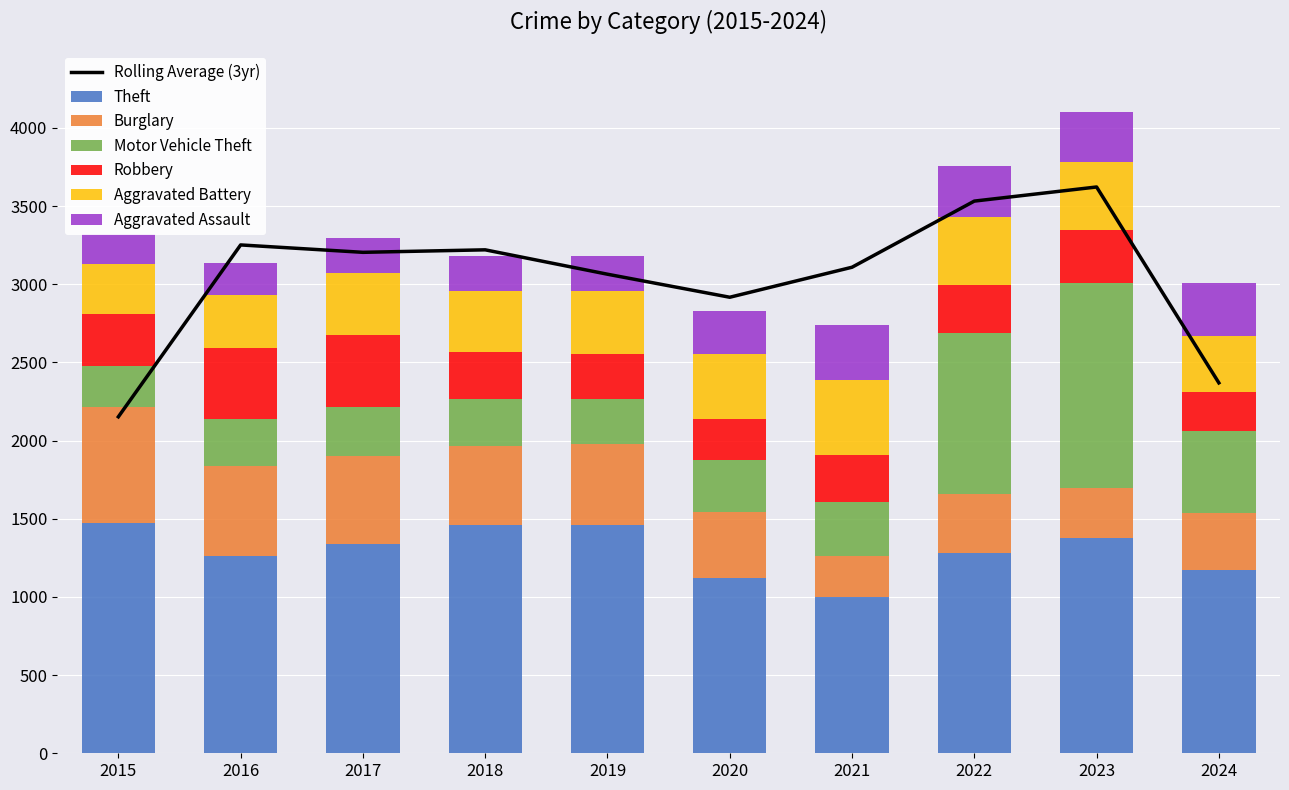

What is the sum of the Motor Vehicle Theft values at 2015 and 2021?

611